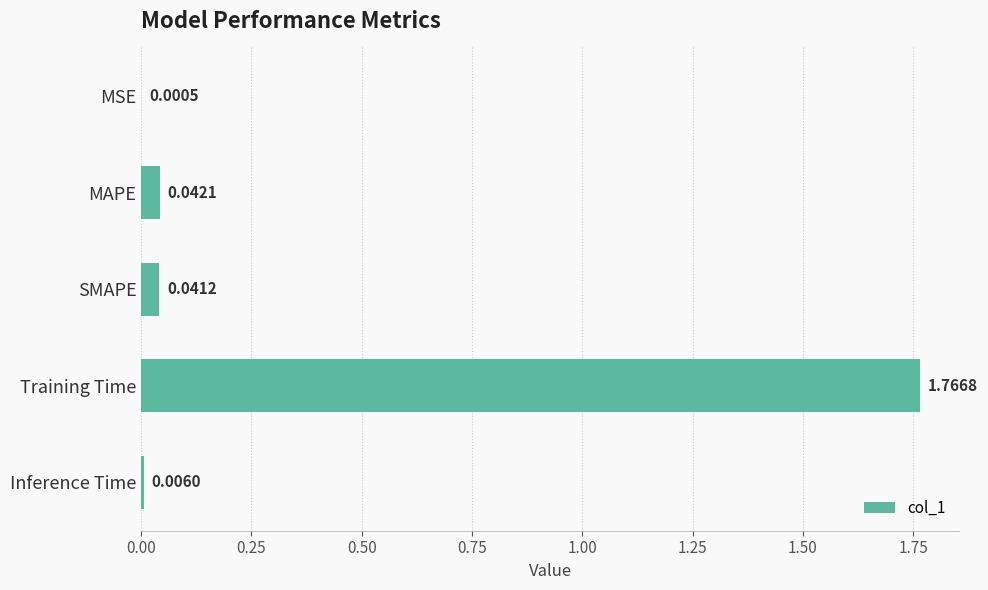

Which label corresponds to the largest value in the chart?

Training Time